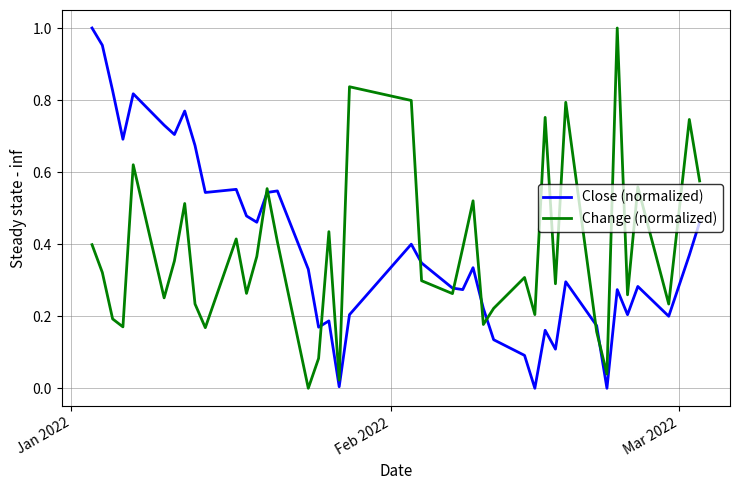

At how many categories does at least one series exceed 0?

40